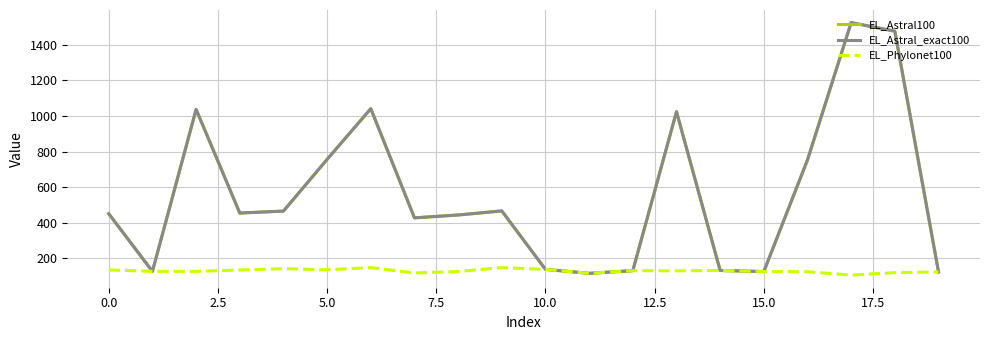

Does the chart display data point markers on the line(s)?

No